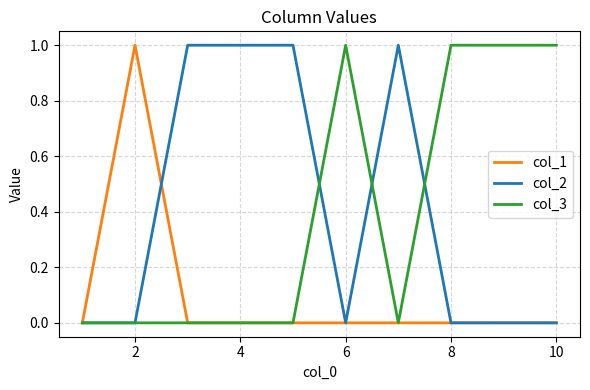

What are all the series names shown in the legend?

col_1, col_2, col_3